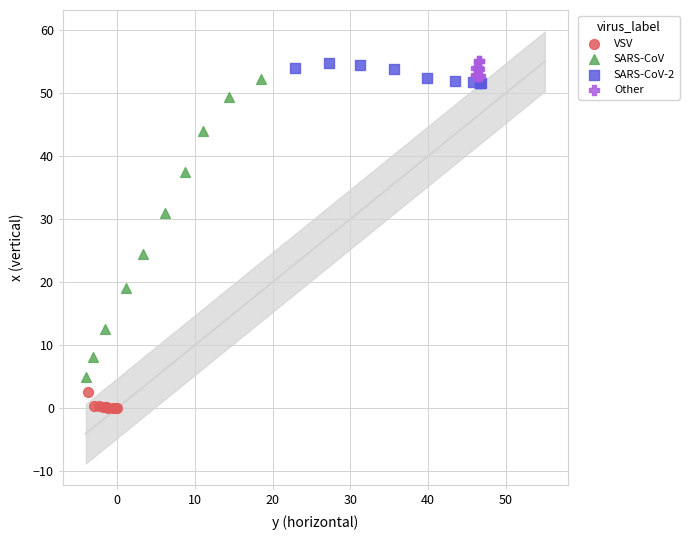

What are all the series names shown in the legend?

VSV, SARS-CoV, SARS-CoV-2, Other